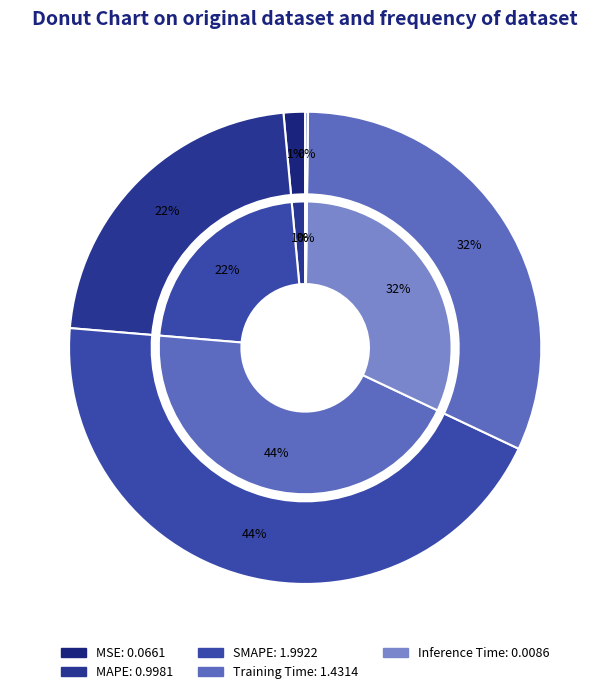

What is the change in value from MSE to Inference Time?

-0.1